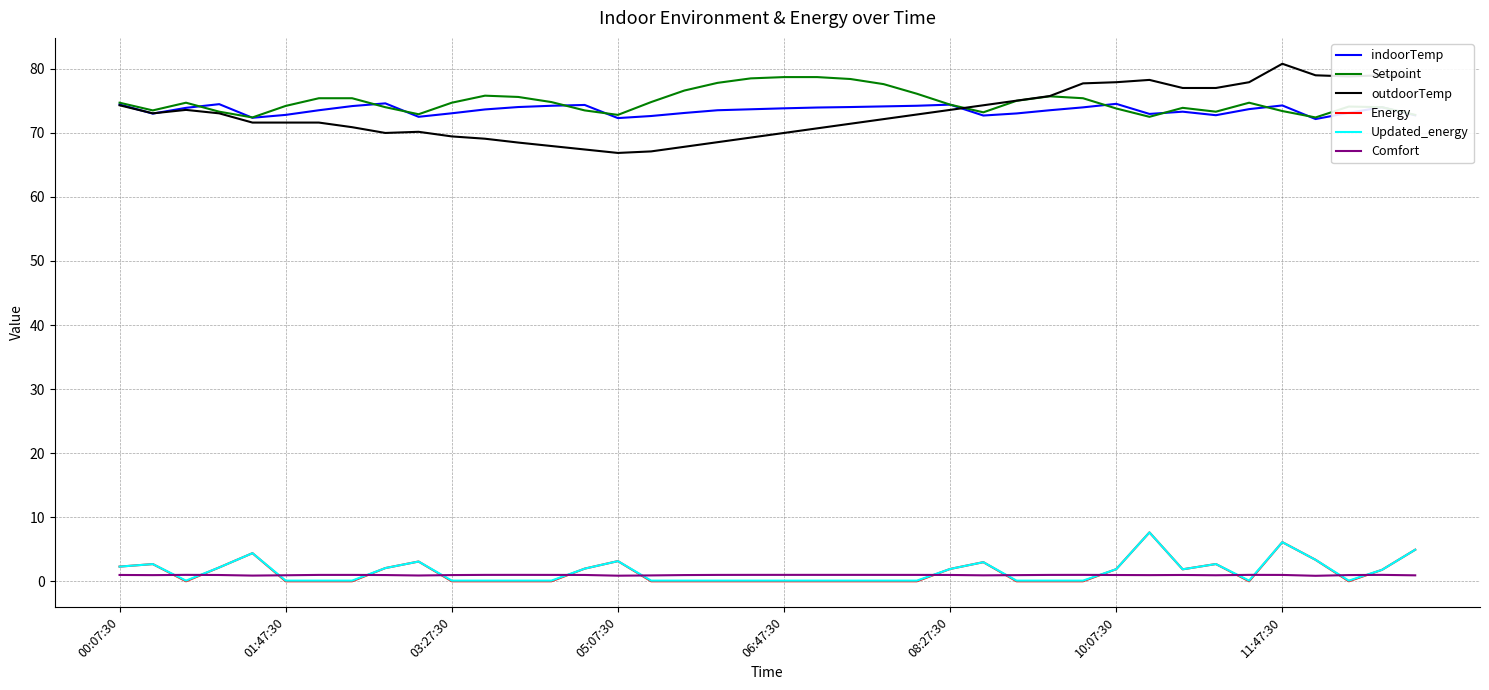

Does the chart have visible grid lines?

Yes